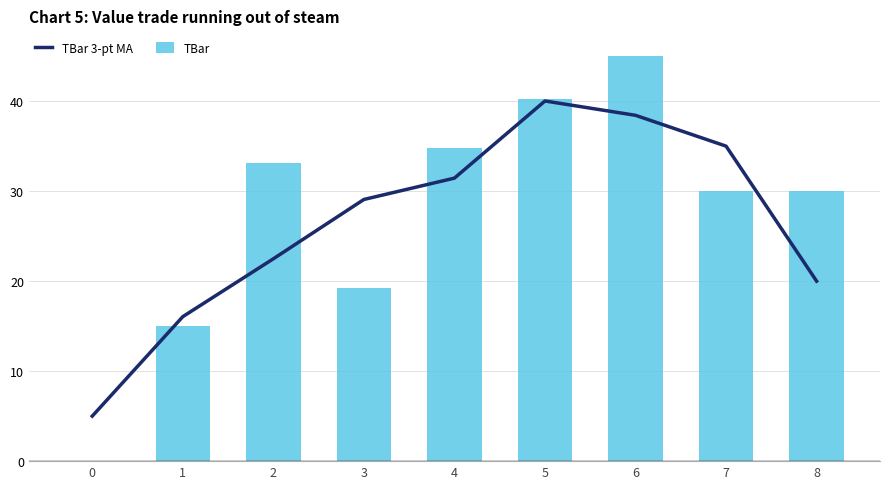

The value of TBar at 3 is 19.3. True or false?

True